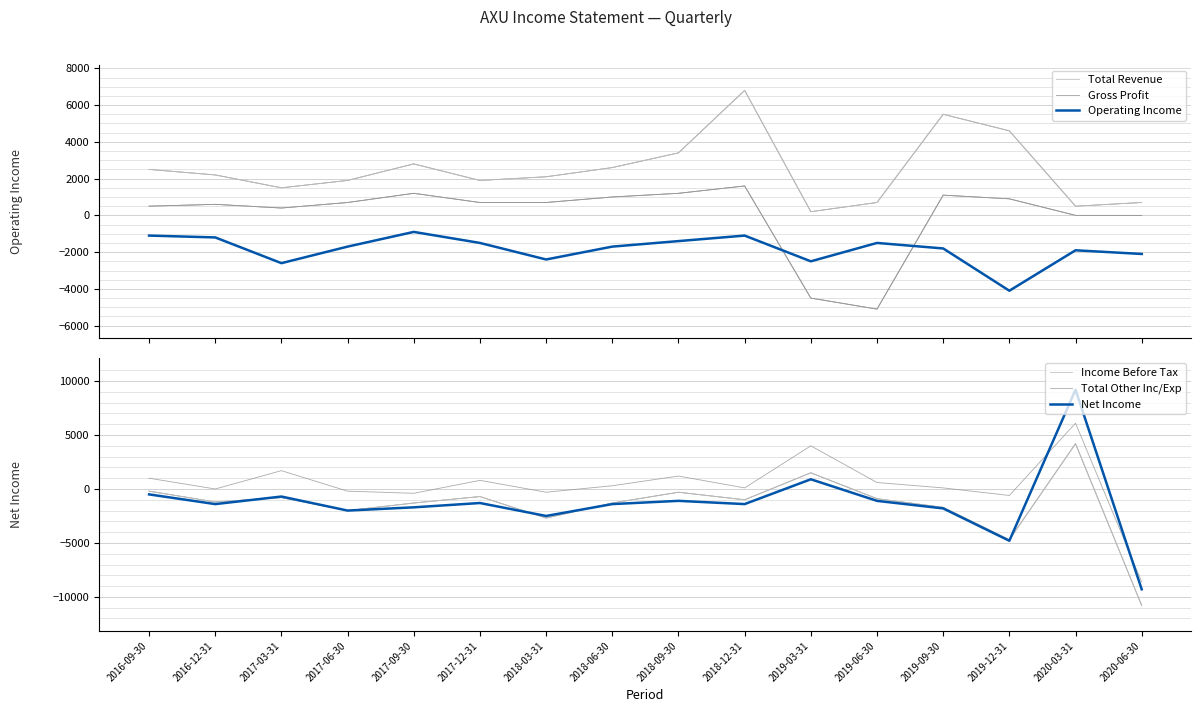

Reading left to right, what are all the values shown in this chart?

Total Revenue: 2016-09-30=2500	2016-12-31=2200	2017-03-31=1500	2017-06-30=1900	2017-09-30=2800	2017-12-31=1900	2018-03-31=2100	2018-06-30=2600	2018-09-30=3400	2018-12-31=6800	2019-03-31=200	2019-06-30=700	2019-09-30=5500	2019-12-31=4600	2020-03-31=500	2020-06-30=700
Gross Profit: 2016-09-30=500	2016-12-31=600	2017-03-31=400	2017-06-30=700	2017-09-30=1200	2017-12-31=700	2018-03-31=700	2018-06-30=1000	2018-09-30=1200	2018-12-31=1600	2019-03-31=-4500	2019-06-30=-5100	2019-09-30=1100	2019-12-31=900	2020-03-31=0	2020-06-30=0
Operating Income: 2016-09-30=-1100	2016-12-31=-1200	2017-03-31=-2600	2017-06-30=-1700	2017-09-30=-900	2017-12-31=-1500	2018-03-31=-2400	2018-06-30=-1700	2018-09-30=-1400	2018-12-31=-1100	2019-03-31=-2500	2019-06-30=-1500	2019-09-30=-1800	2019-12-31=-4100	2020-03-31=-1900	2020-06-30=-2100
Income Before Tax: 2016-09-30=-200	2016-12-31=-1200	2017-03-31=-800	2017-06-30=-2000	2017-09-30=-1300	2017-12-31=-700	2018-03-31=-2700	2018-06-30=-1300	2018-09-30=-300	2018-12-31=-1000	2019-03-31=1500	2019-06-30=-900	2019-09-30=-1700	2019-12-31=-4700	2020-03-31=4200	2020-06-30=-10800
Total Other Inc/Exp: 2016-09-30=1000	2016-12-31=0	2017-03-31=1700	2017-06-30=-200	2017-09-30=-400	2017-12-31=800	2018-03-31=-300	2018-06-30=300	2018-09-30=1200	2018-12-31=100	2019-03-31=4000	2019-06-30=600	2019-09-30=100	2019-12-31=-600	2020-03-31=6100	2020-06-30=-8600
Net Income: 2016-09-30=-500	2016-12-31=-1400	2017-03-31=-700	2017-06-30=-2000	2017-09-30=-1700	2017-12-31=-1300	2018-03-31=-2500	2018-06-30=-1400	2018-09-30=-1100	2018-12-31=-1400	2019-03-31=900	2019-06-30=-1100	2019-09-30=-1800	2019-12-31=-4800	2020-03-31=9200	2020-06-30=-9300